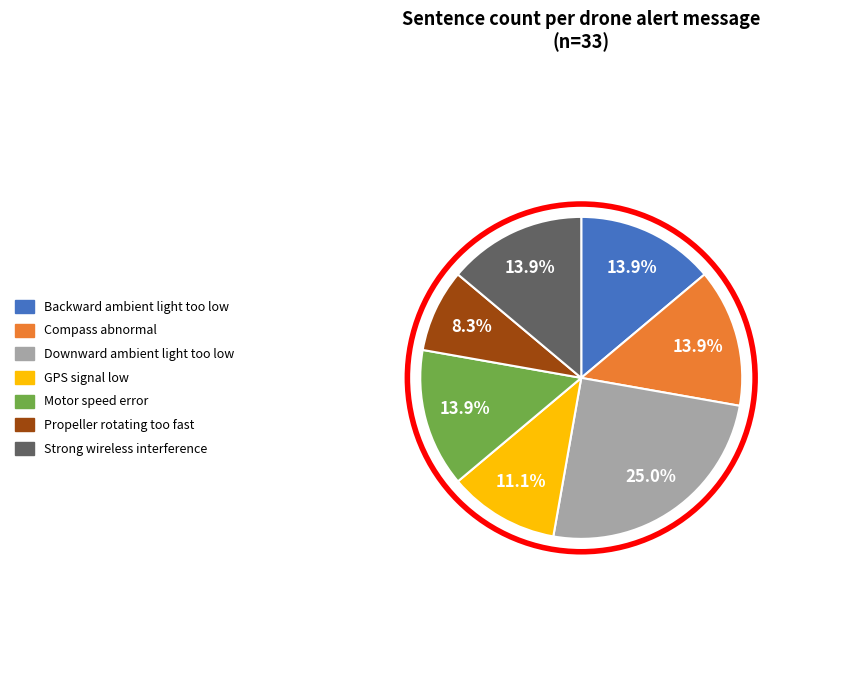

To the nearest percent, what is the combined percentage of Propeller rotating too fast and Backward ambient light too low?

22%